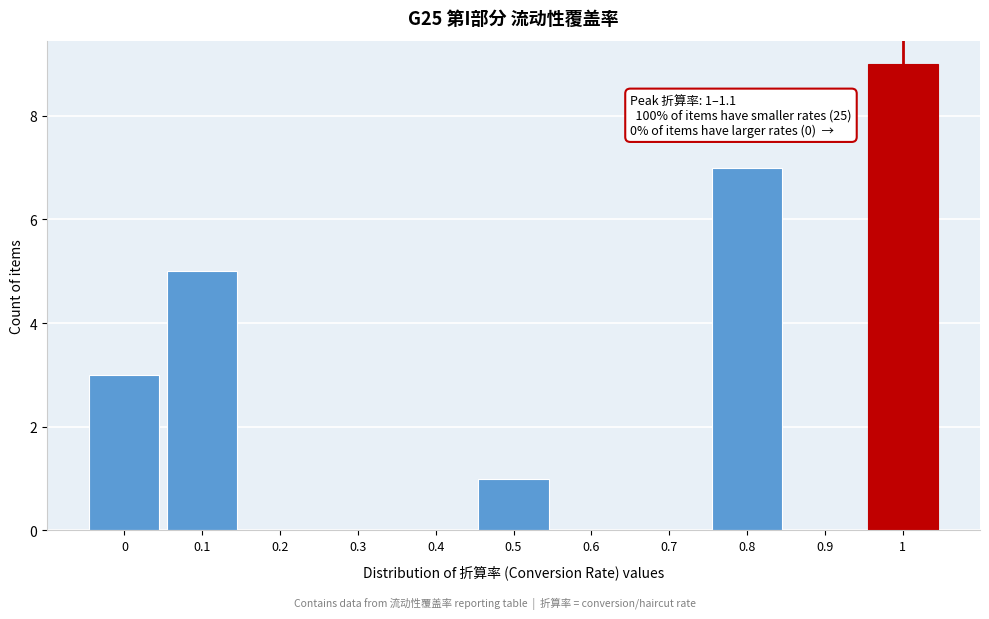

Reading left to right, what are all the values shown in this chart?

0=3	0.1=5	0.2=0	0.3=0	0.4=0	0.5=1	0.6=0	0.7=0	0.8=7	0.9=0	1=9